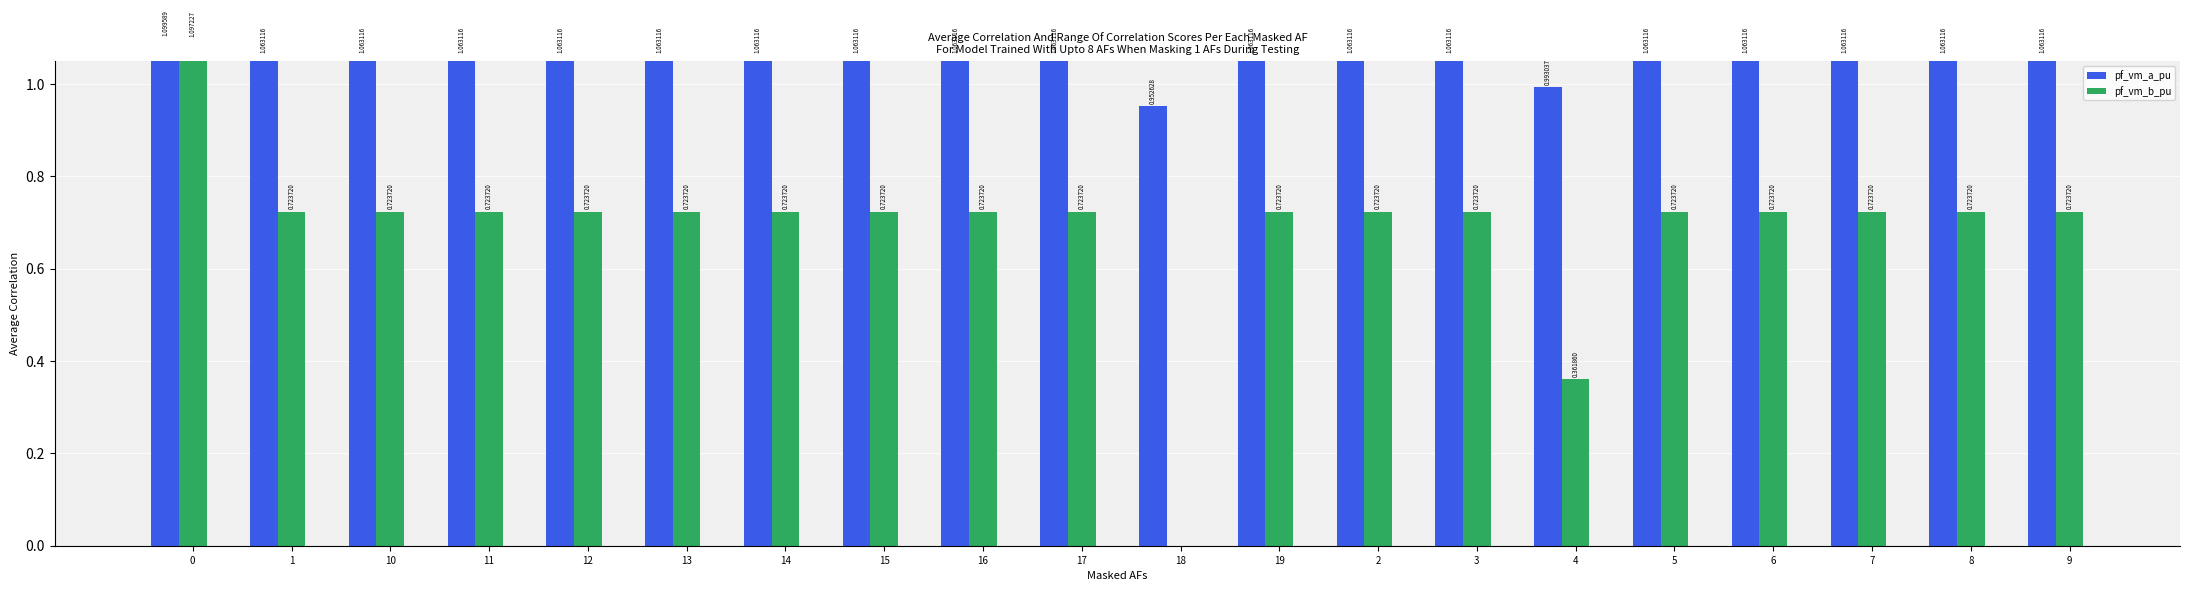

List the labels in order of pf_vm_a_pu value, smallest first.

18, 4, 17, 16, 15, 14, 13, 12, 10, 9, 8, 11, 7, 6, 3, 2, 19, 5, 1, 0